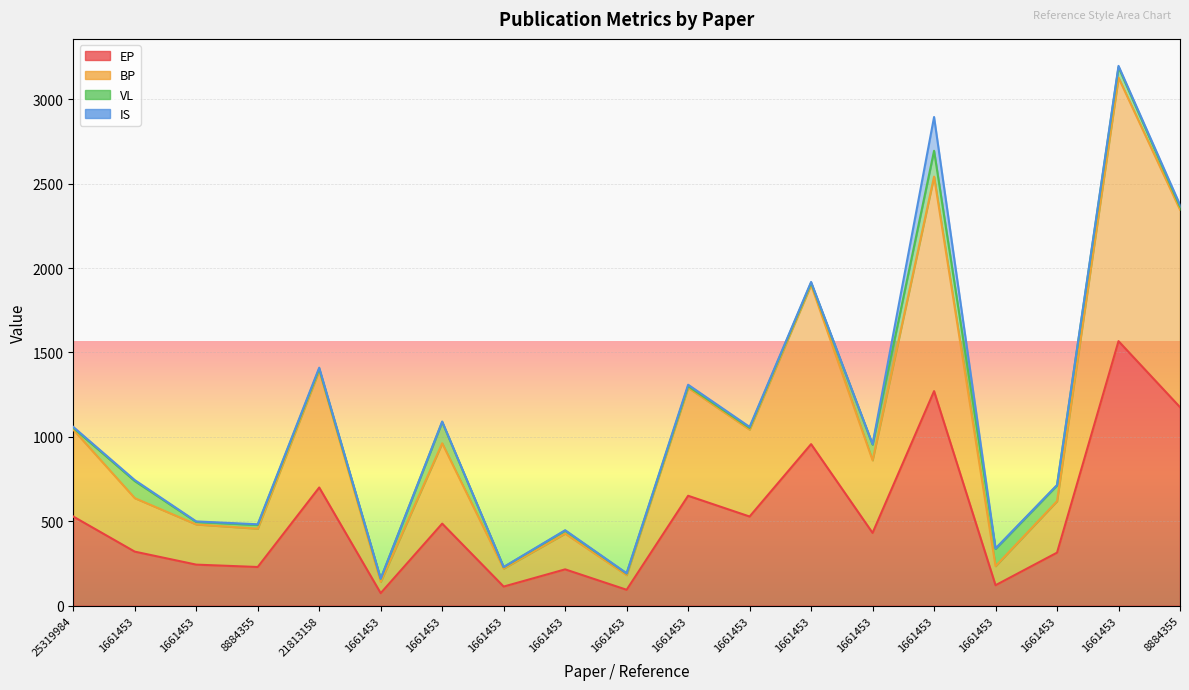

Rank the categories by EP value from highest to lowest.

1661453, 1661453, 8884355, 1661453, 21813158, 1661453, 25319984, 1661453, 1661453, 1661453, 1661453, 1661453, 1661453, 8884355, 1661453, 1661453, 1661453, 1661453, 1661453